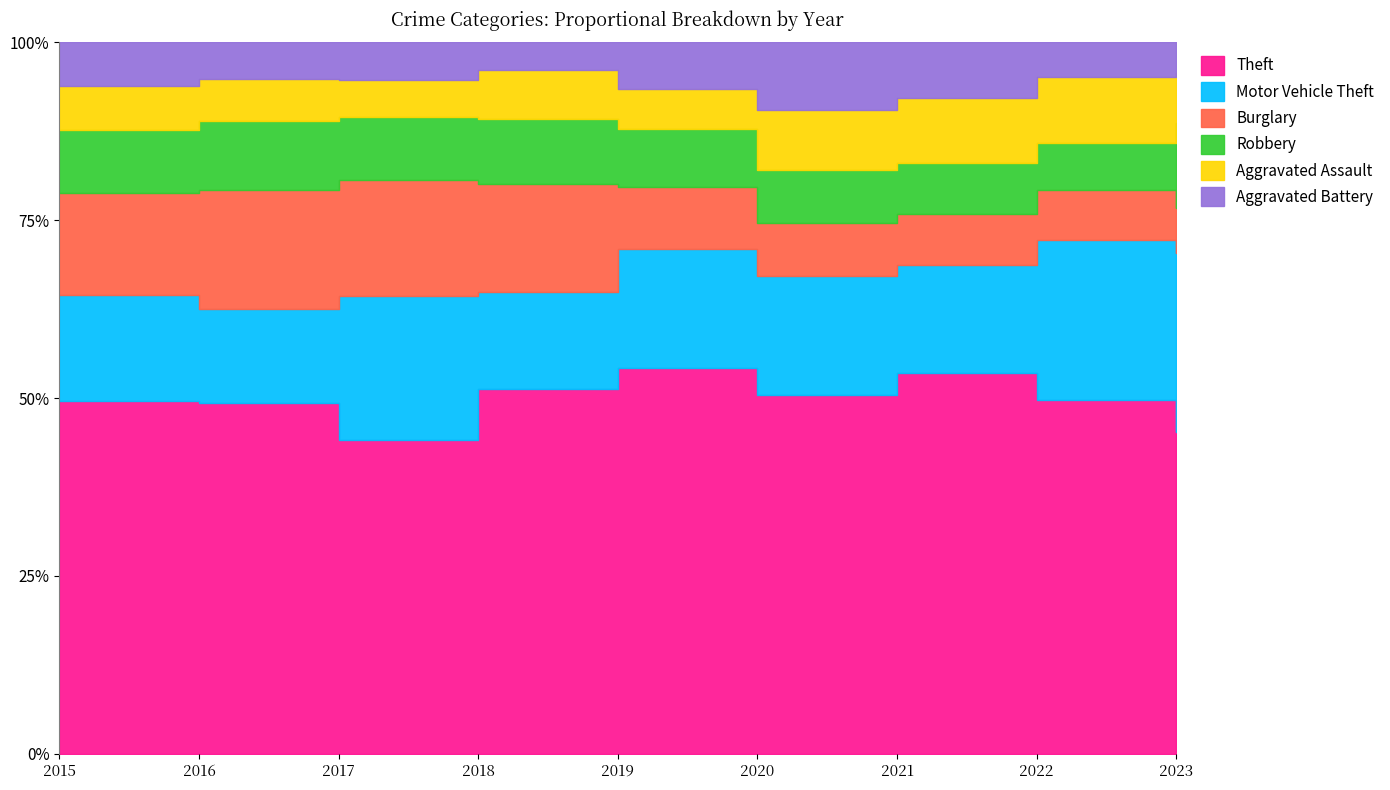

Rank the series at 2022 from highest to lowest value.

Theft, Motor Vehicle Theft, Aggravated Assault, Burglary, Robbery, Aggravated Battery